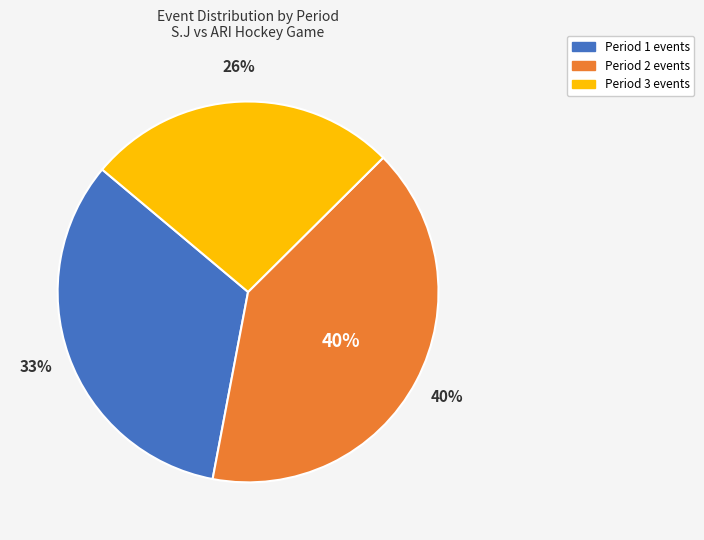

Do Period 3 and Period 1 together represent more than half of the pie?

Yes